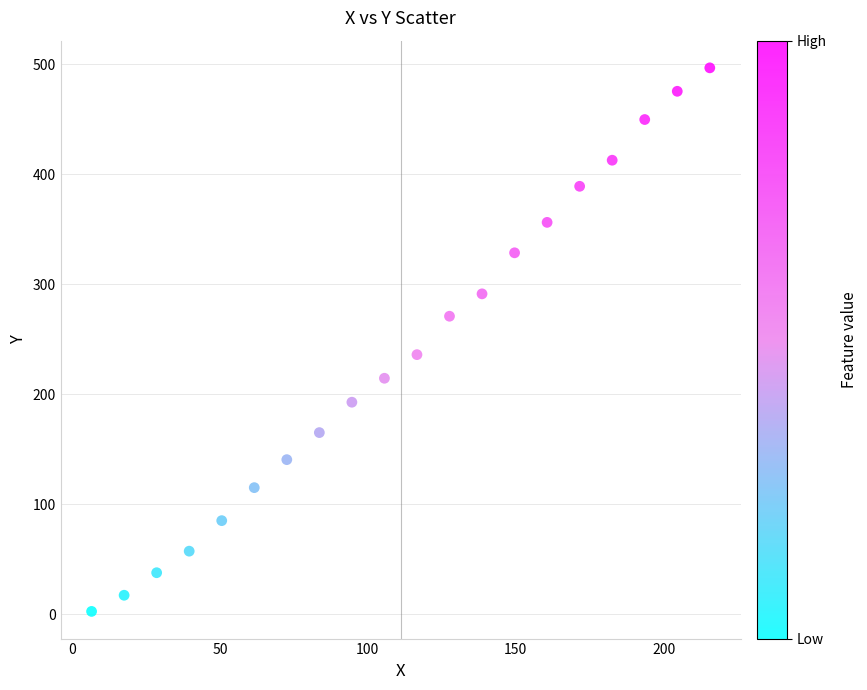

What is the range of Y values (max minus min)?

494.2